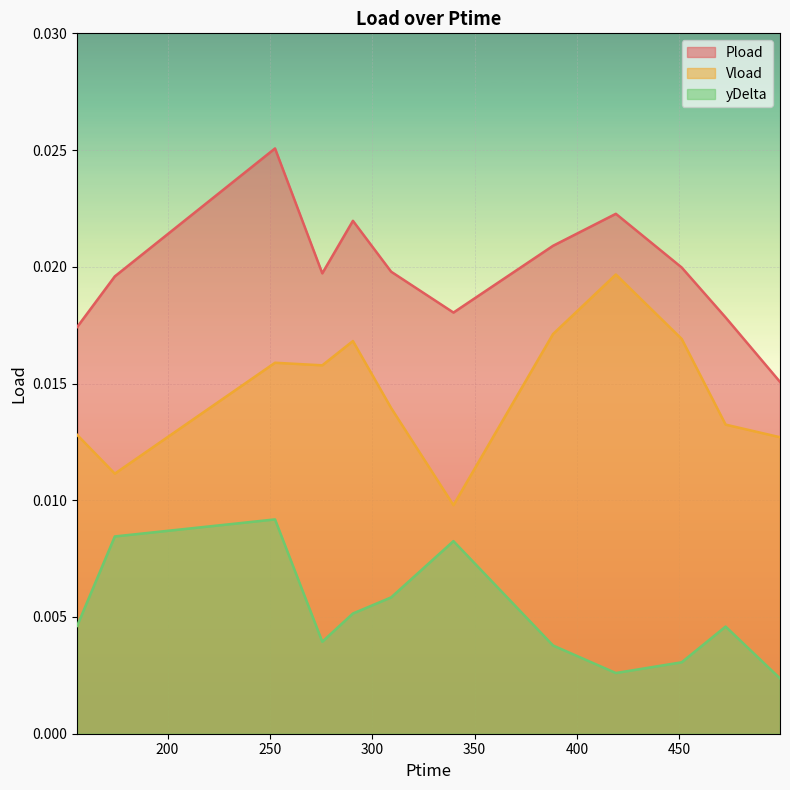

Where is the first local minimum for Vload?

174.272